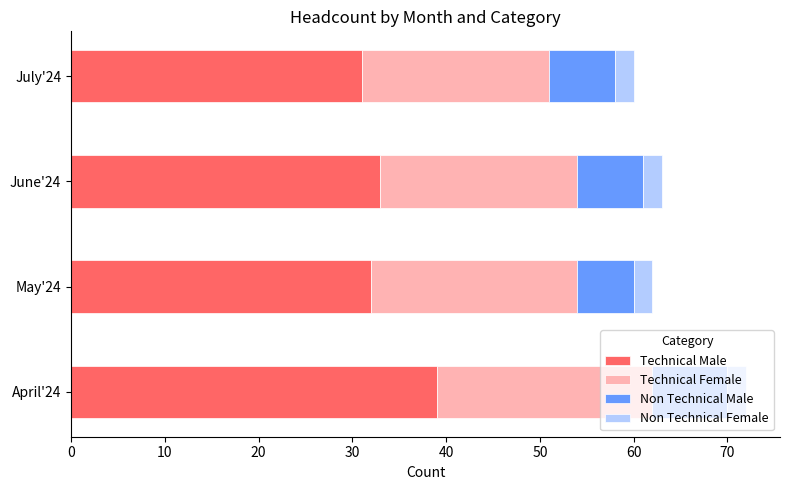

At which label does Technical Male reach its peak?

April'24